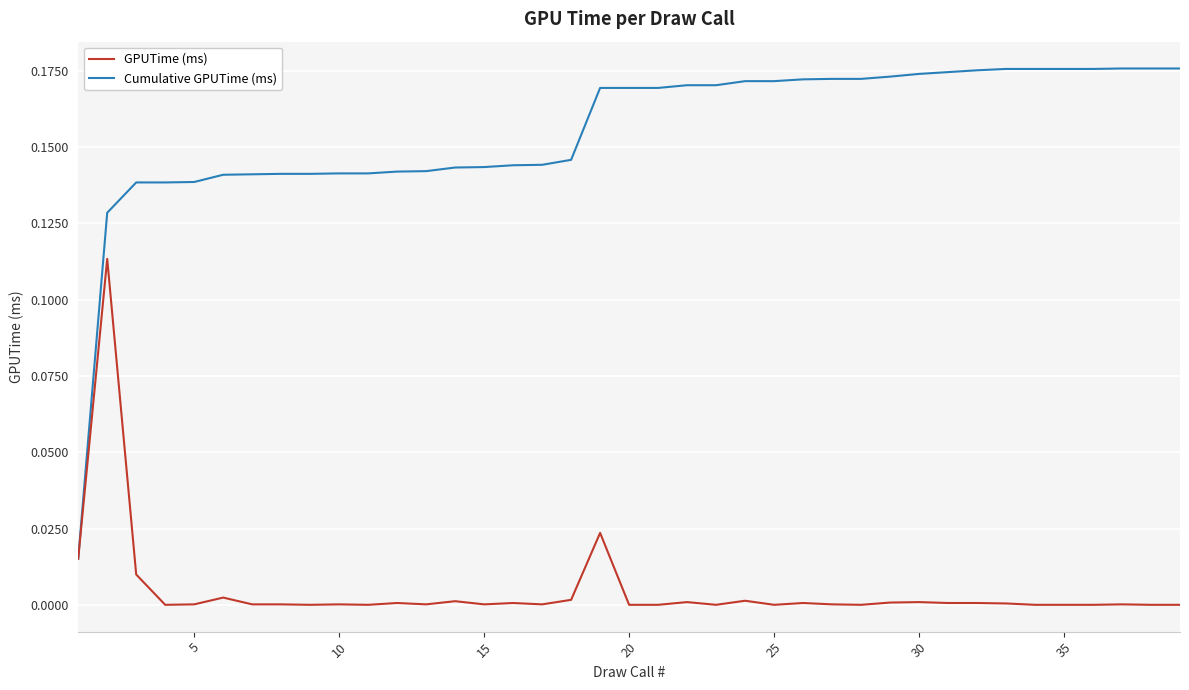

Which series has the largest total across all categories?

Cumulative GPUTime (ms)